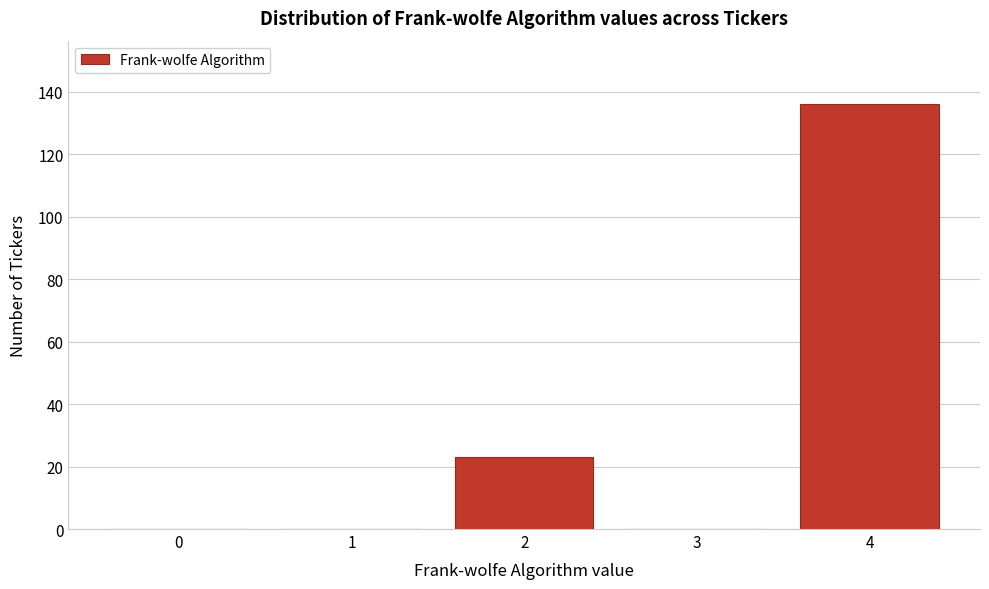

Reading left to right, extract all data points from this chart.

0=0	1=0	2=23	3=0	4=136